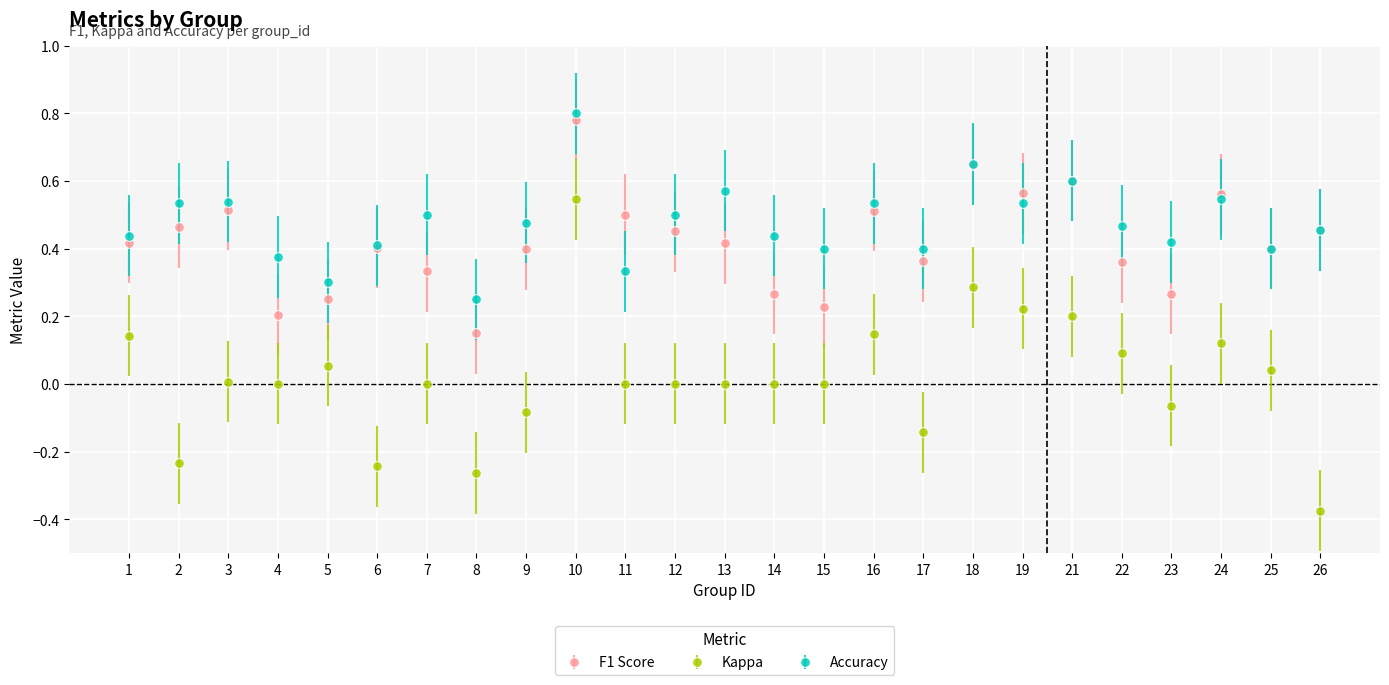

Is it true that F1 Score equals 0.5 at 3?

True